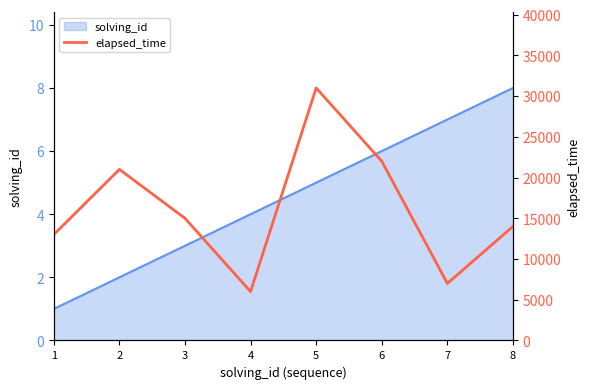

The value at 1 is 13000. True or false?

True